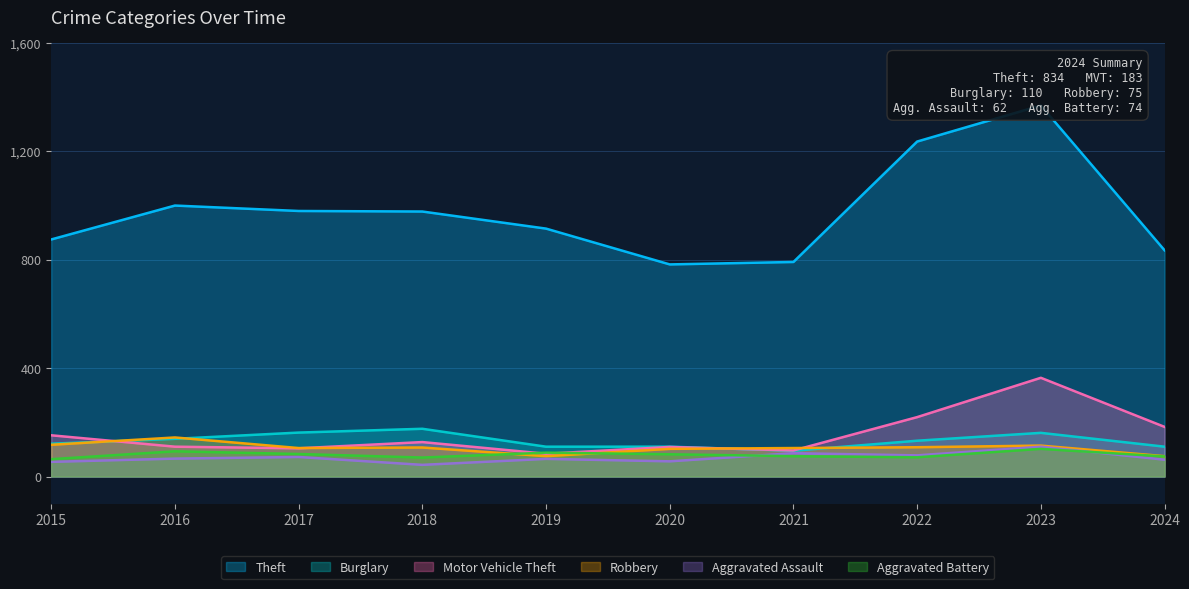

Rank the series at 2016 from highest to lowest value.

Theft, Robbery, Burglary, Motor Vehicle Theft, Aggravated Battery, Aggravated Assault